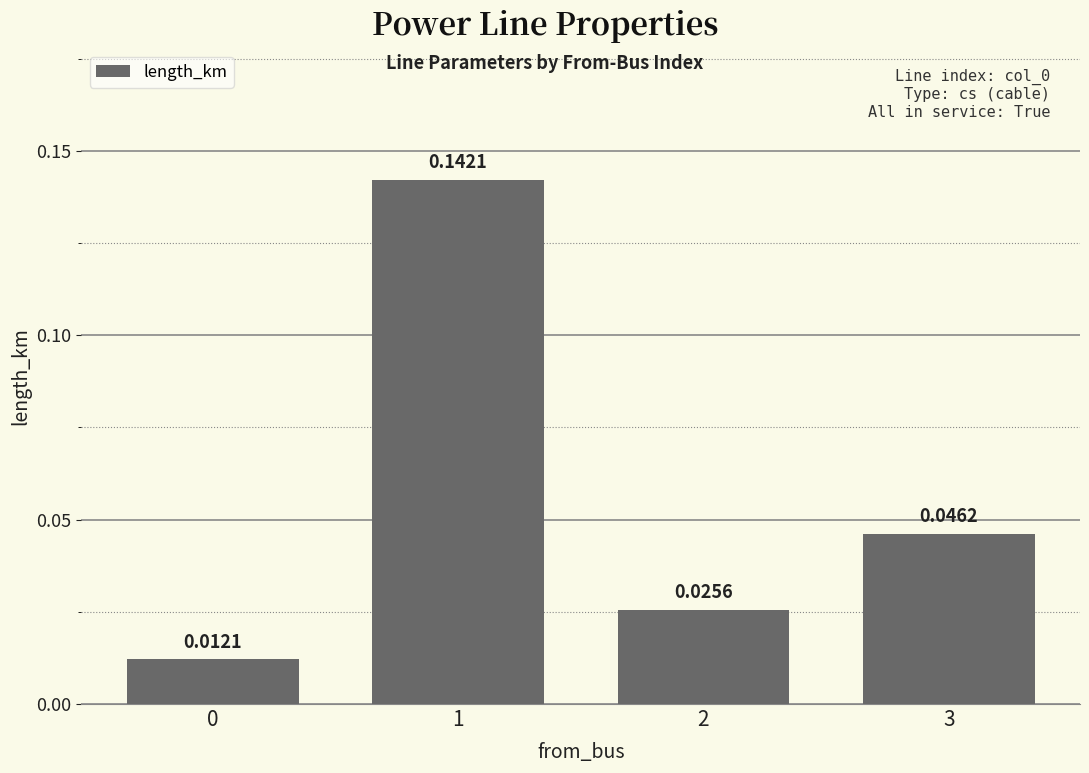

Between 3 and 2, which is larger?

3